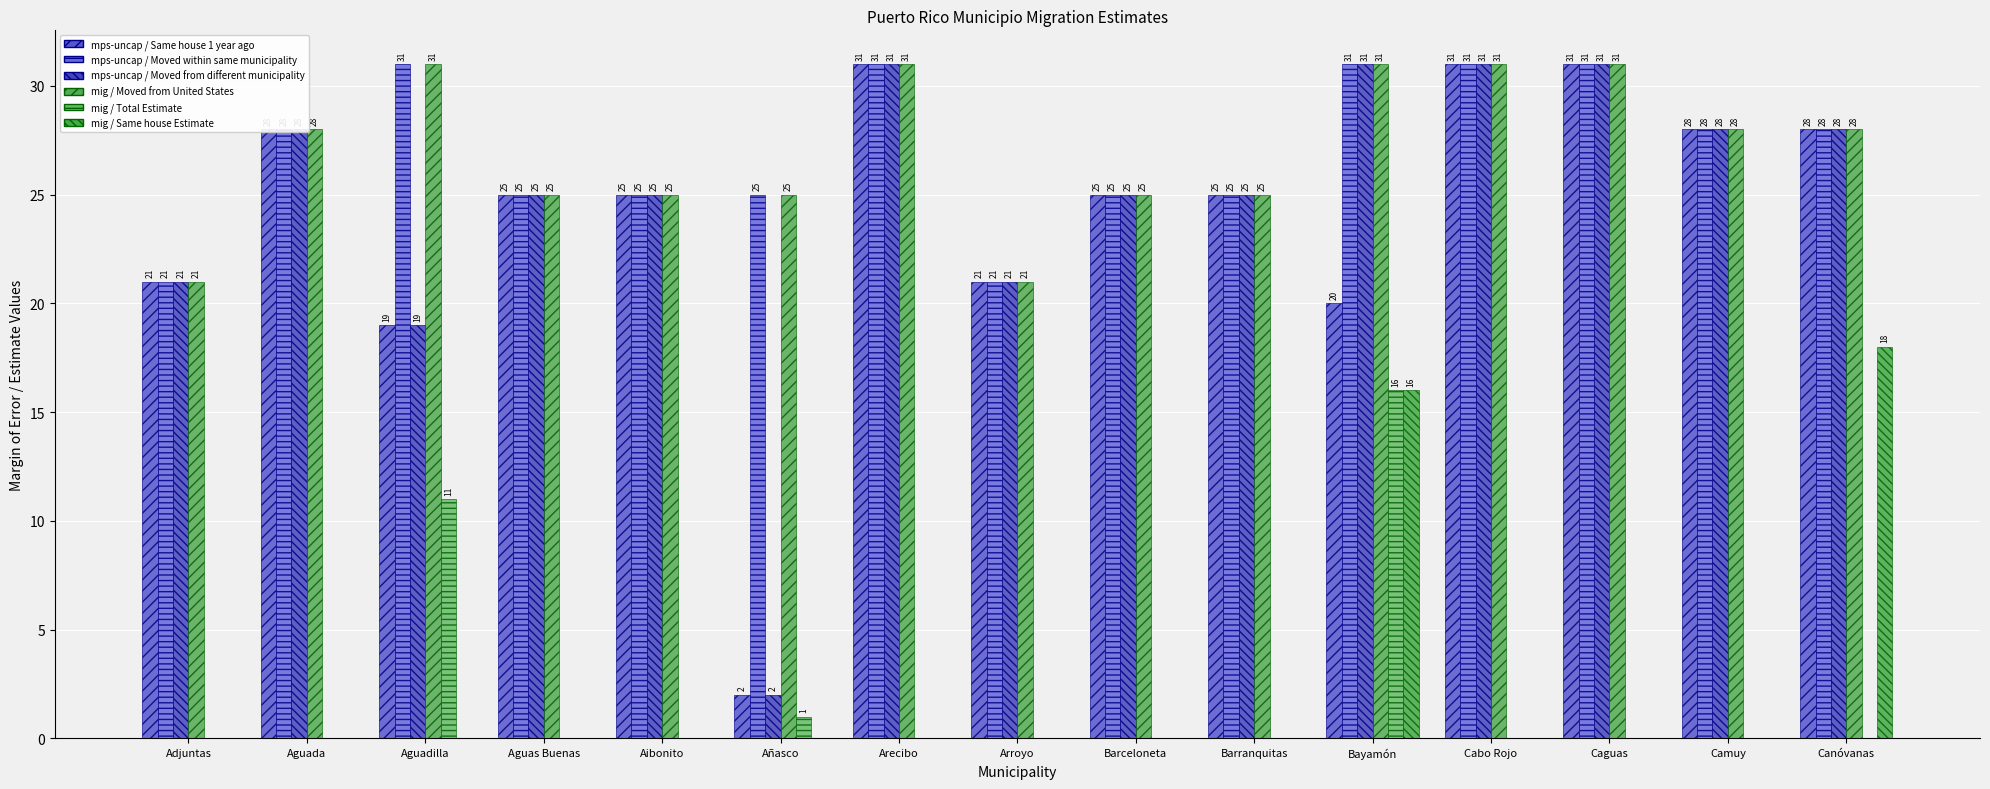

Does the chart contain stacked bars?

No